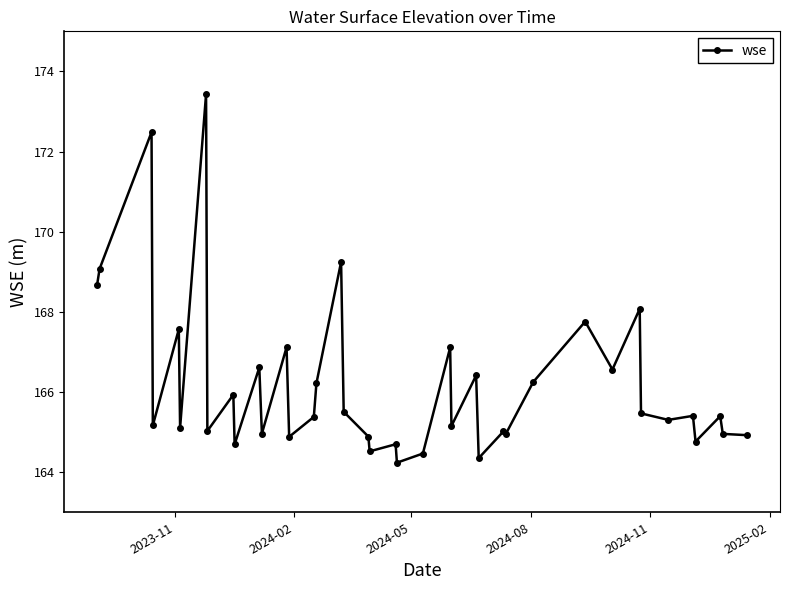

Does the chart have visible grid lines?

No